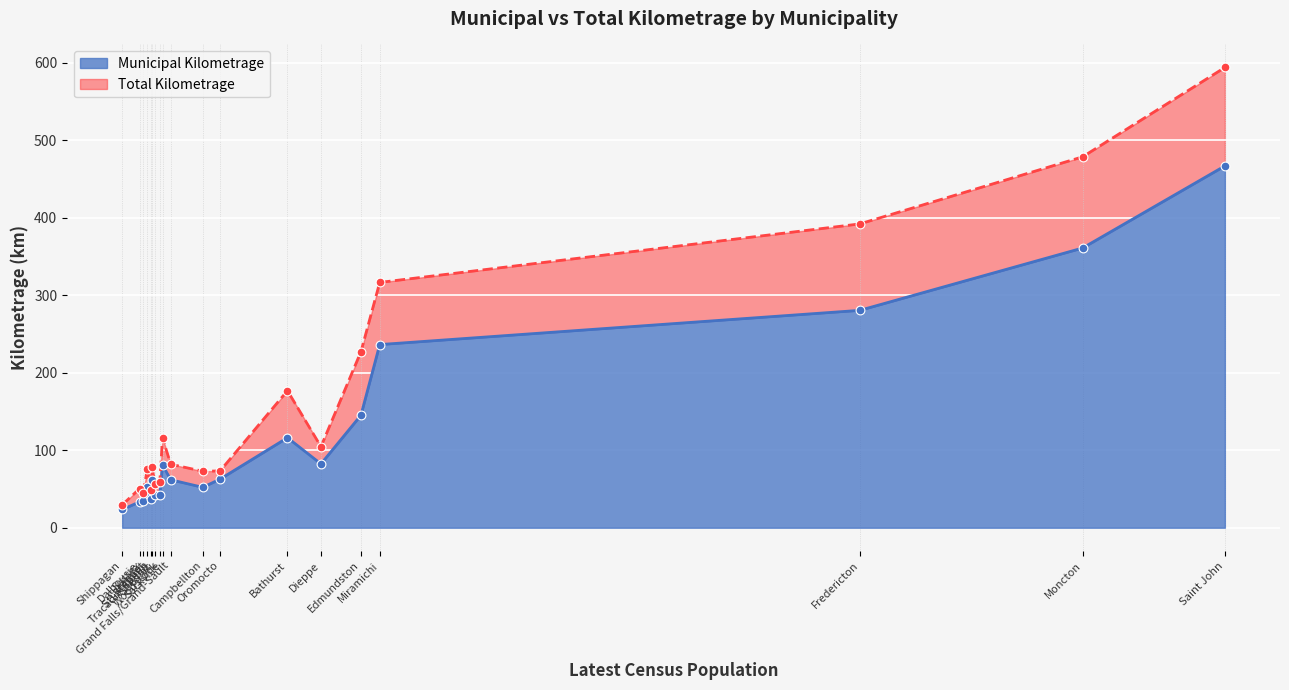

Which series reaches the minimum Y coordinate?

Municipal Kilometrage